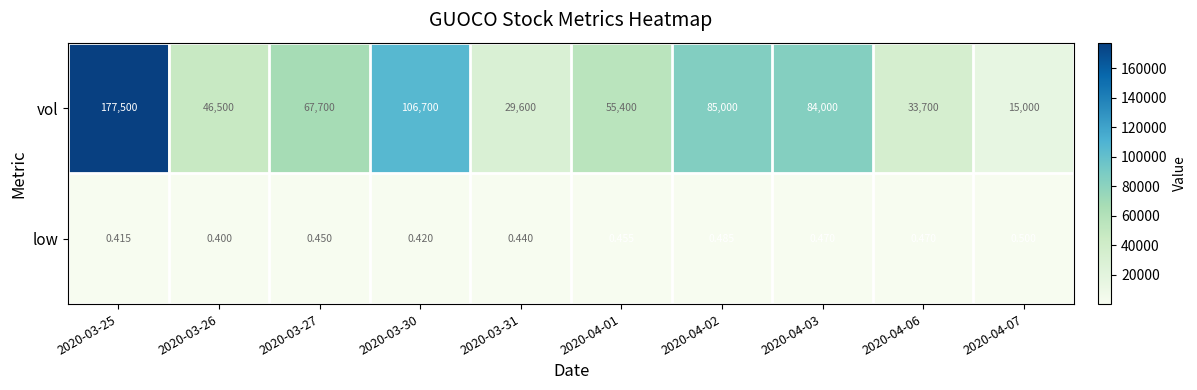

Which series changed the most between 2020-03-25 and 2020-04-03?

vol